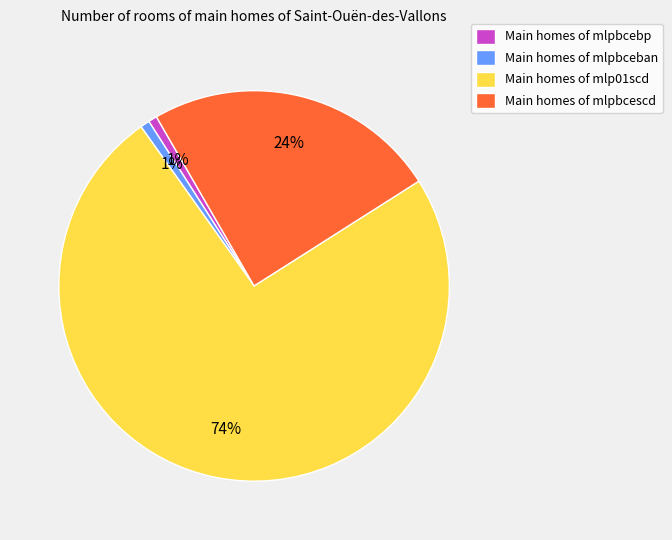

What is the largest slice in the pie chart?

Main homes of mlp01scd